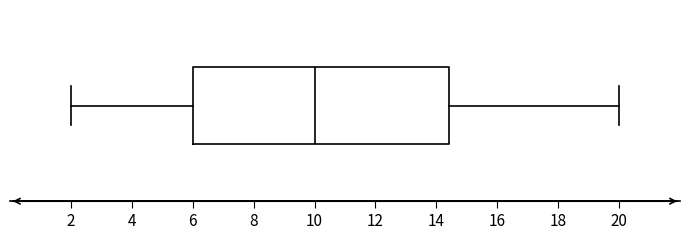

Transcribe this box plot: give where the median line is, the range the box spans, and where the two whiskers end, as read against the x-axis. The values are not printed on the chart, so give them approximately, as read against the axis.

median 10.0, box 6.0 to 14.4, whiskers 2.0 to 20.0